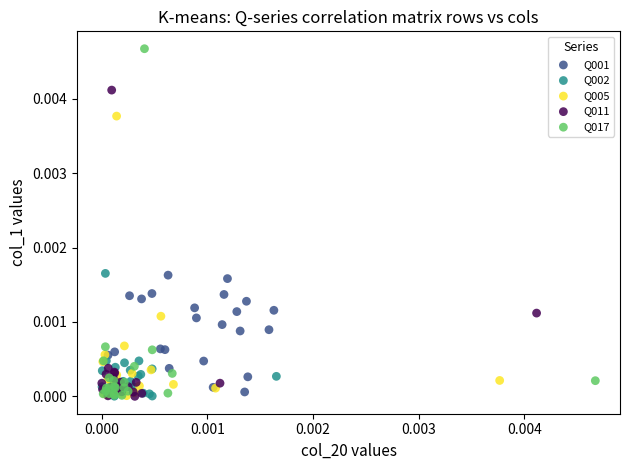

Which series has the widest spread of Y values?

Q017